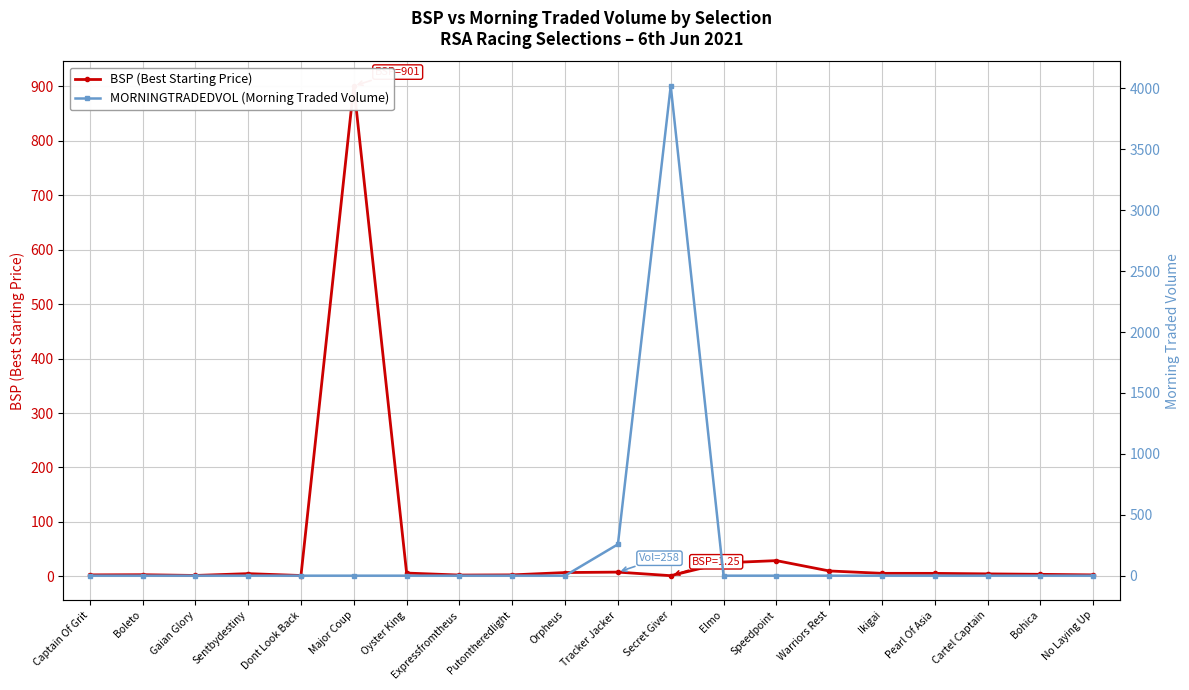

List the series in order of their overall mean, highest first.

MORNINGTRADEDVOL (Morning Traded Volume), BSP (Best Starting Price)